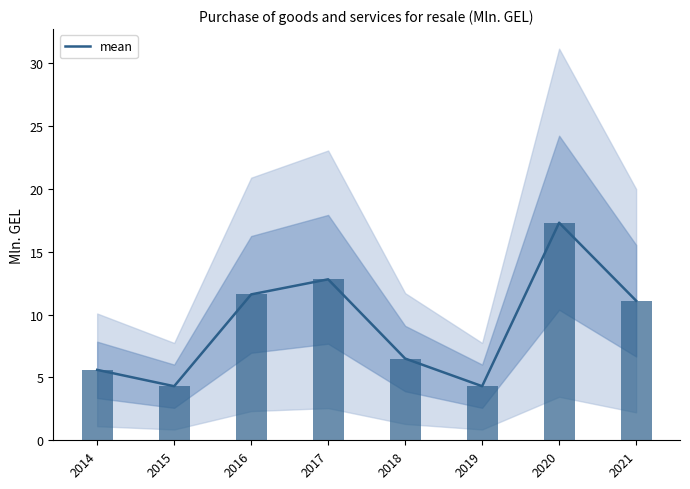

What is the maximum value shown in the chart?

17.3